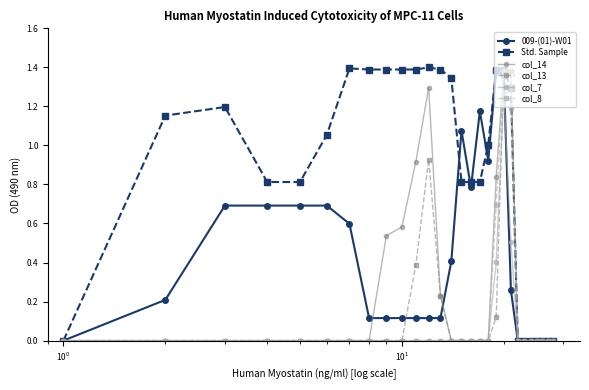

True or false: col_13 has more than 0 points higher than both neighbors.

True